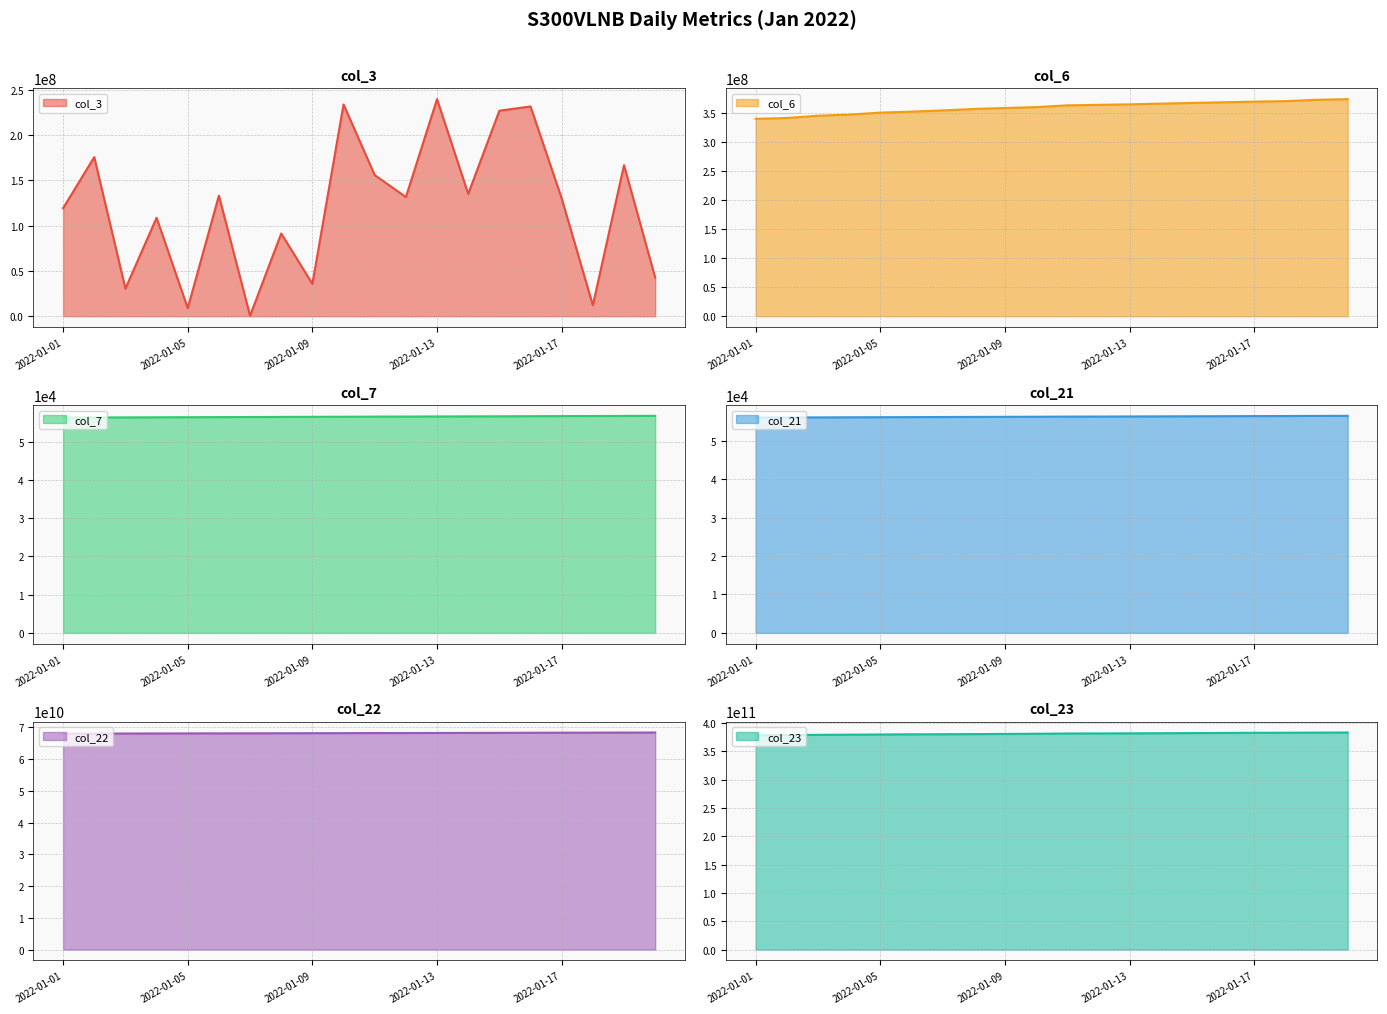

True or false: col_22 and col_6 intersect in this chart.

False